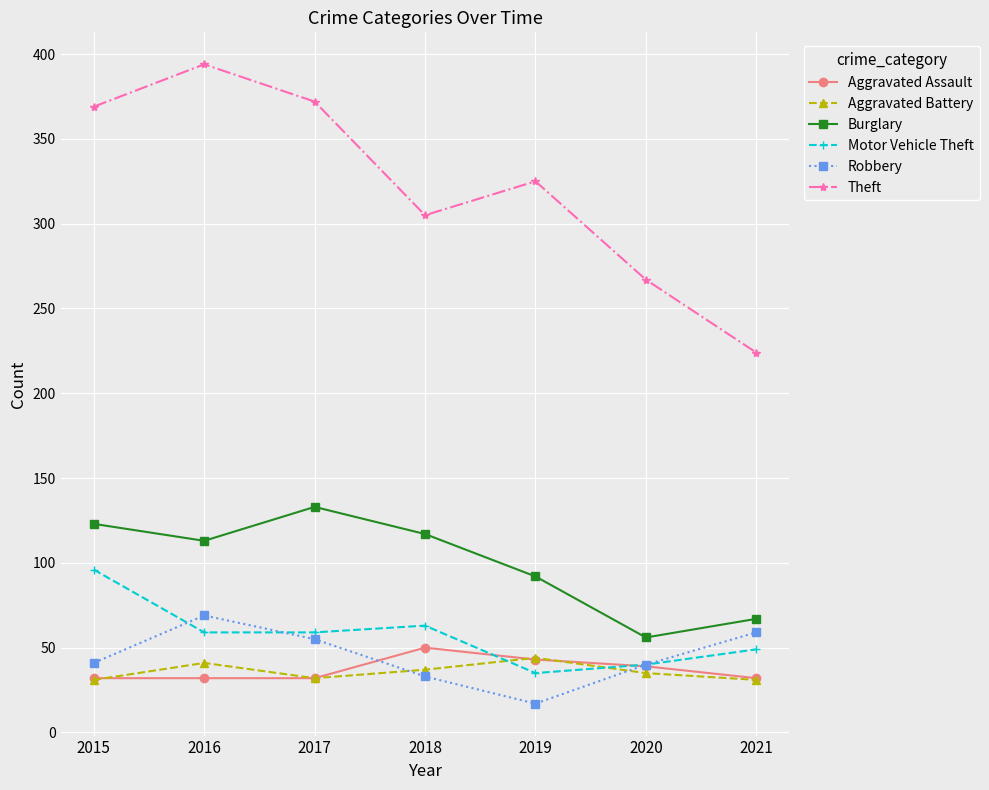

The Robbery series shows 63 at 2015. True or false?

False